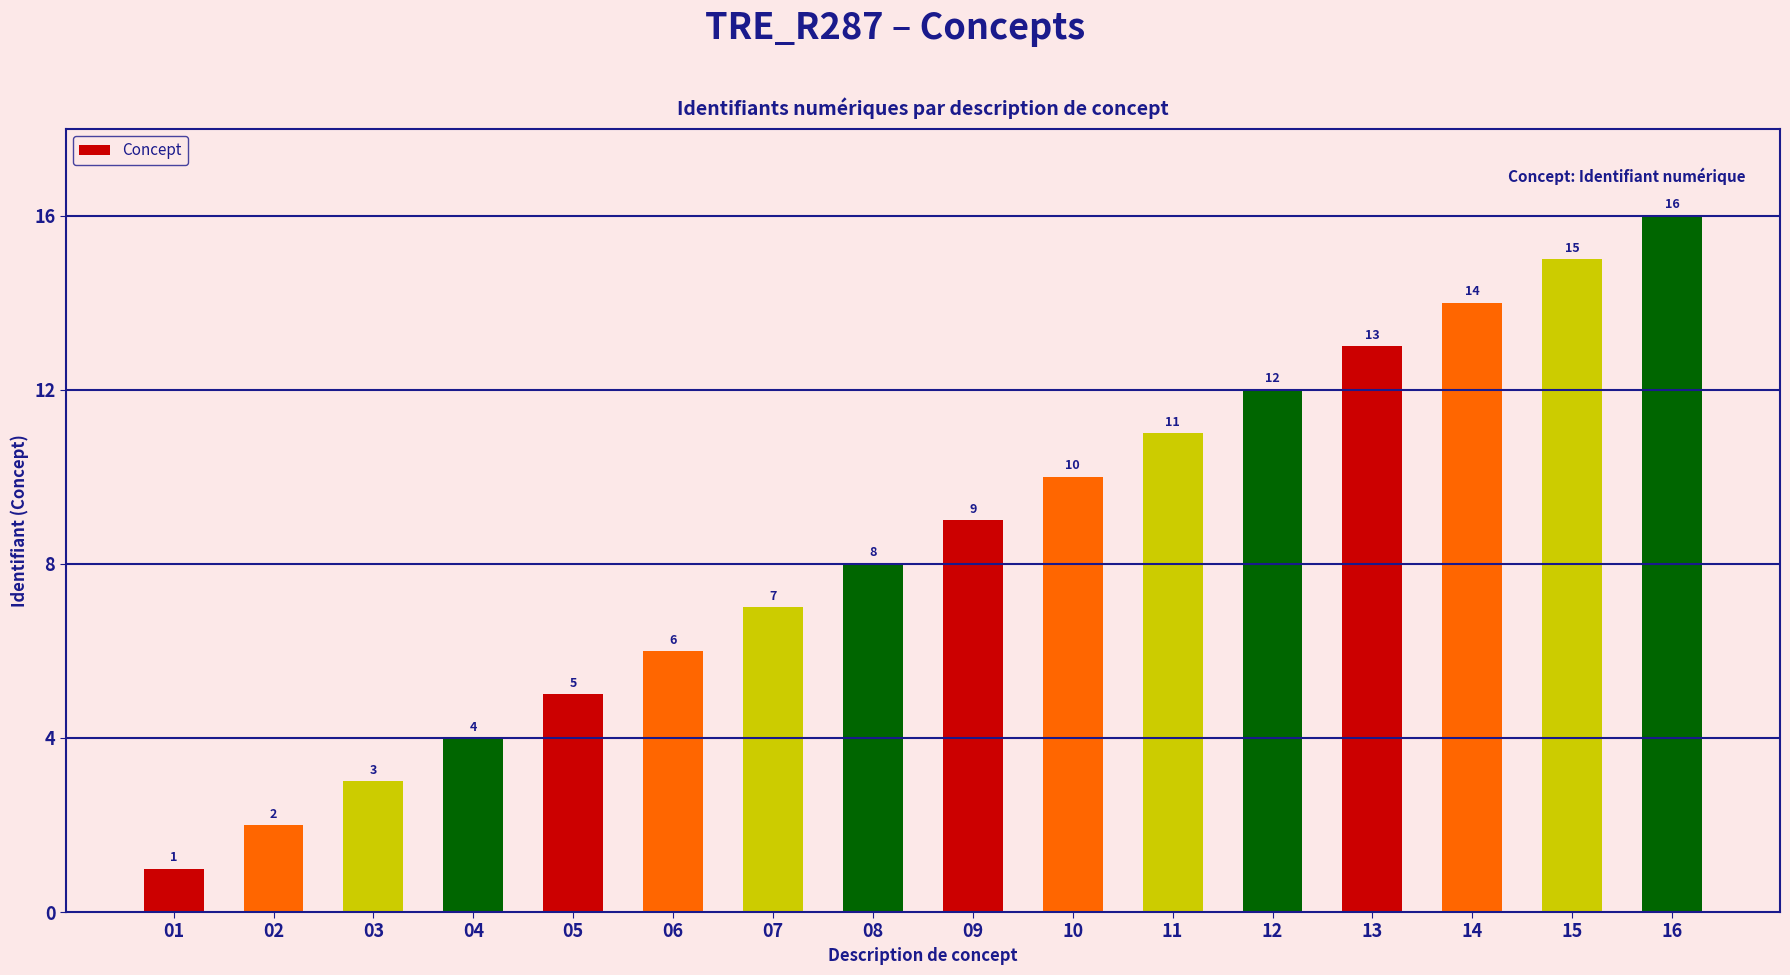

List the labels in order of value, smallest first.

01, 02, 03, 04, 05, 06, 07, 08, 09, 10, 11, 12, 13, 14, 15, 16